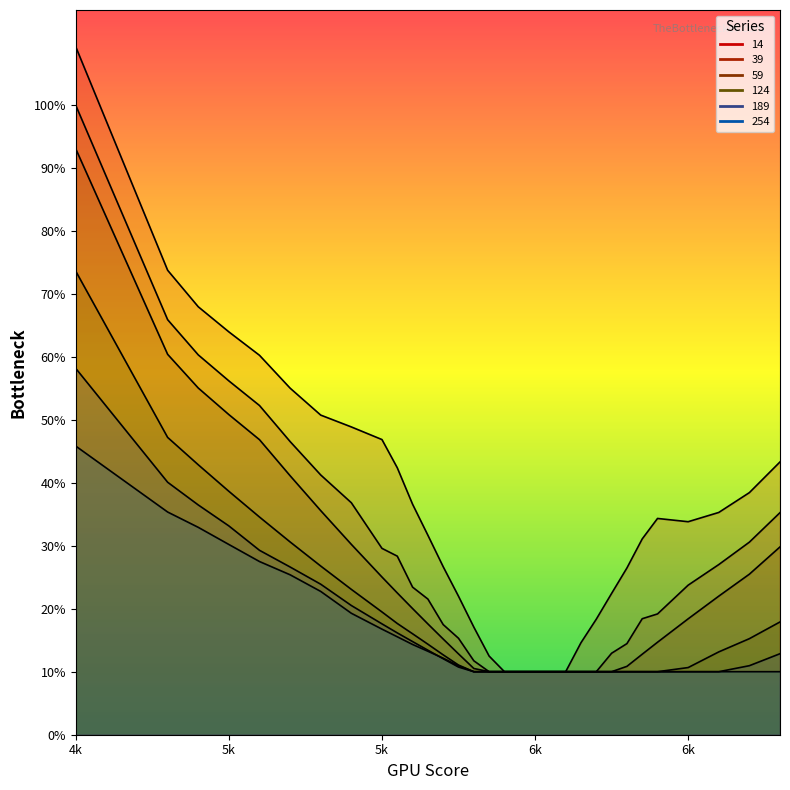

What is the average value of the 59 series?

0.2